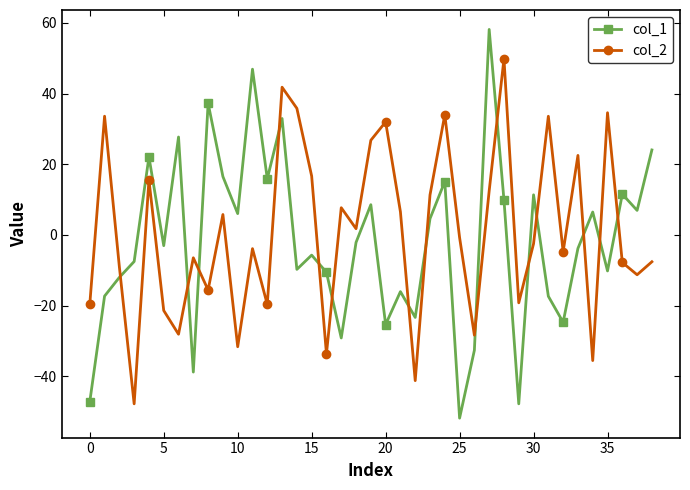

What is the value of the col_1 point at the 23rd from the left?

-23.4